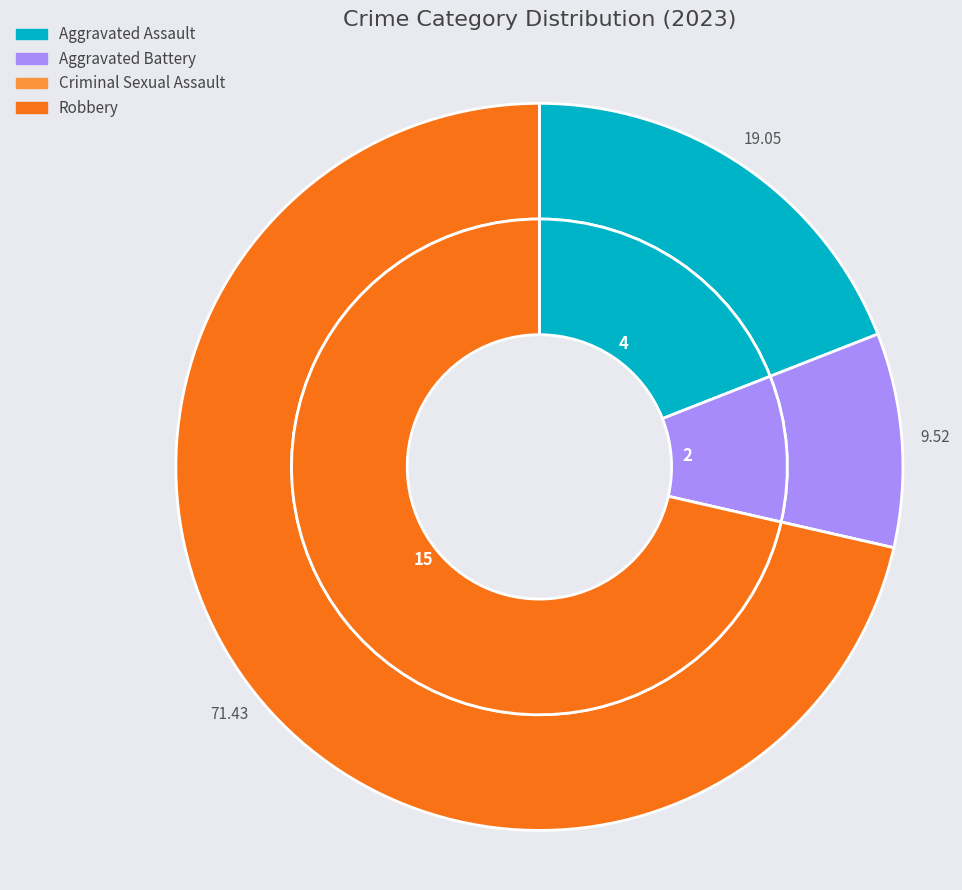

To the nearest percent, what is the difference between the largest and smallest slice percentages?

71%